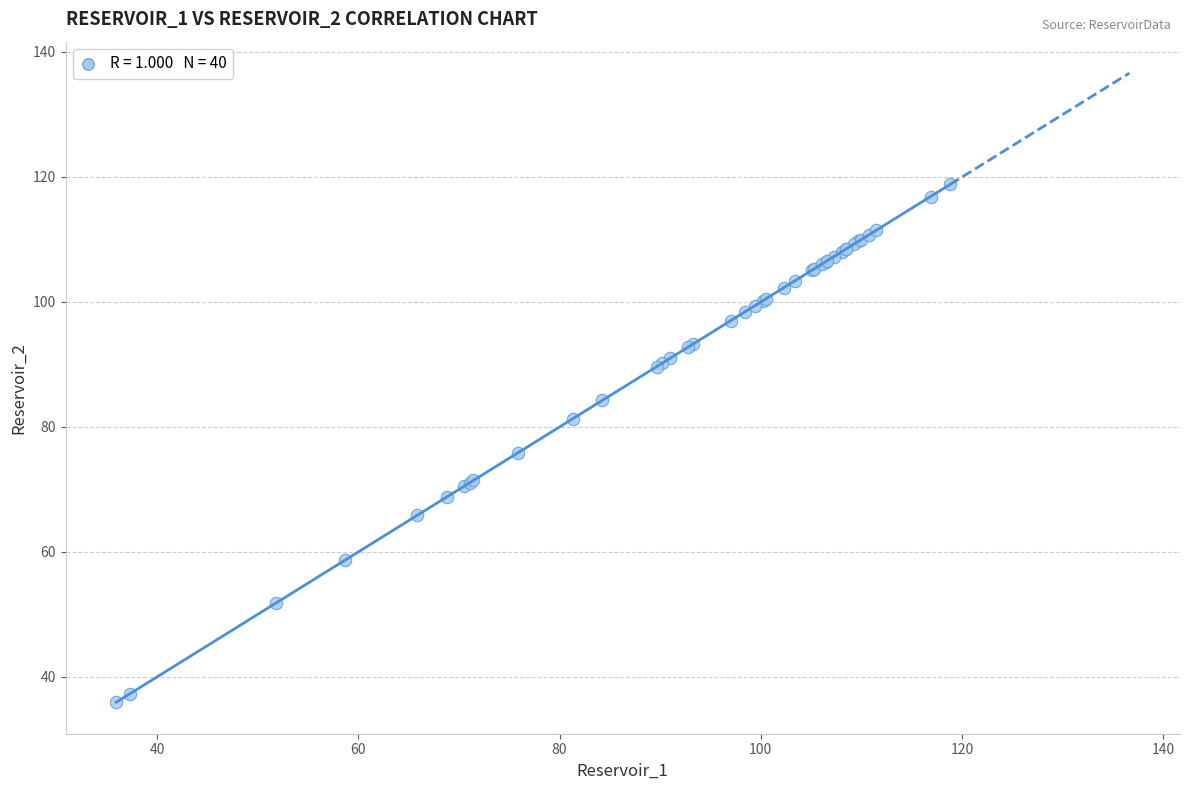

What Y value in the scatter plot is closest to 77?

75.8